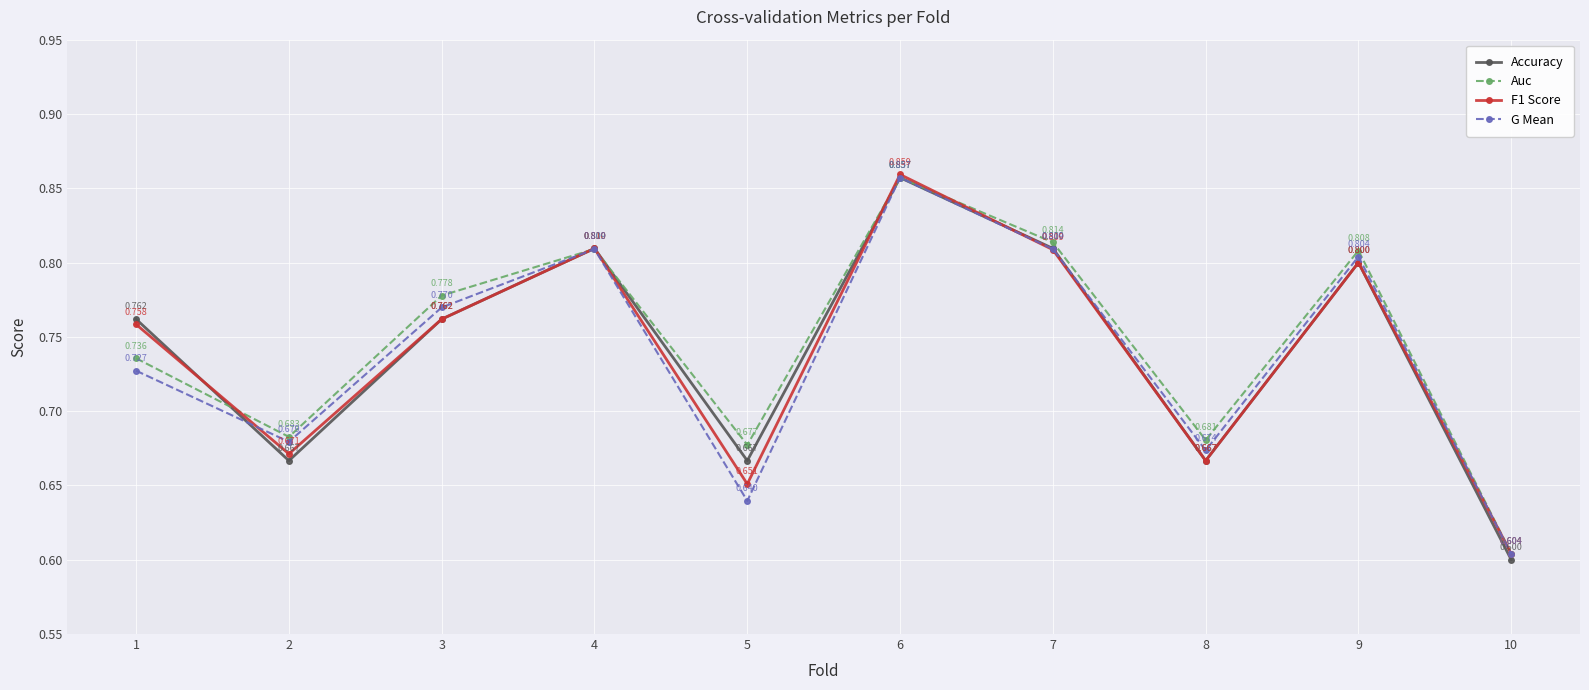

Which series has the largest total across all categories?

Auc